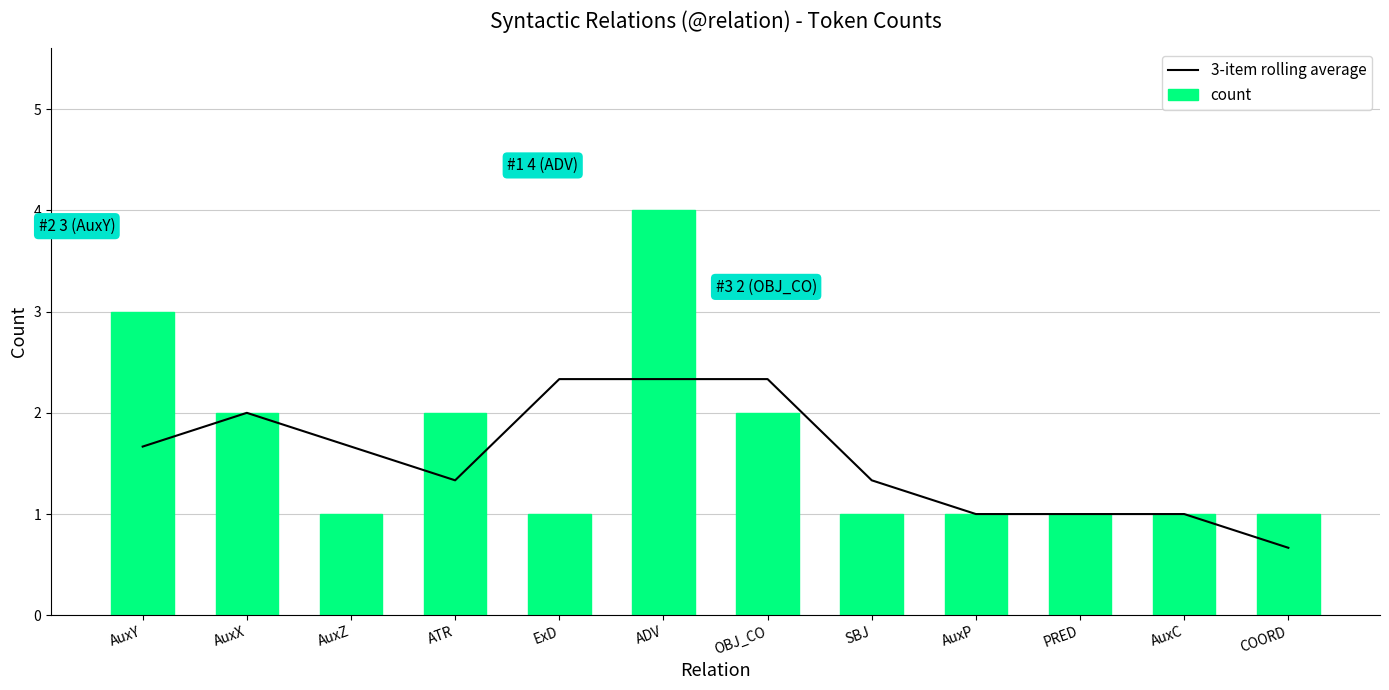

Reading left to right, list all the values displayed in this chart.

3-item rolling average: 1.7	2.0	1.7	1.3	2.3	2.3	2.3	1.3	1.0	1.0	1.0	0.7
count: 3.0	2.0	1.0	2.0	1.0	4.0	2.0	1.0	1.0	1.0	1.0	1.0